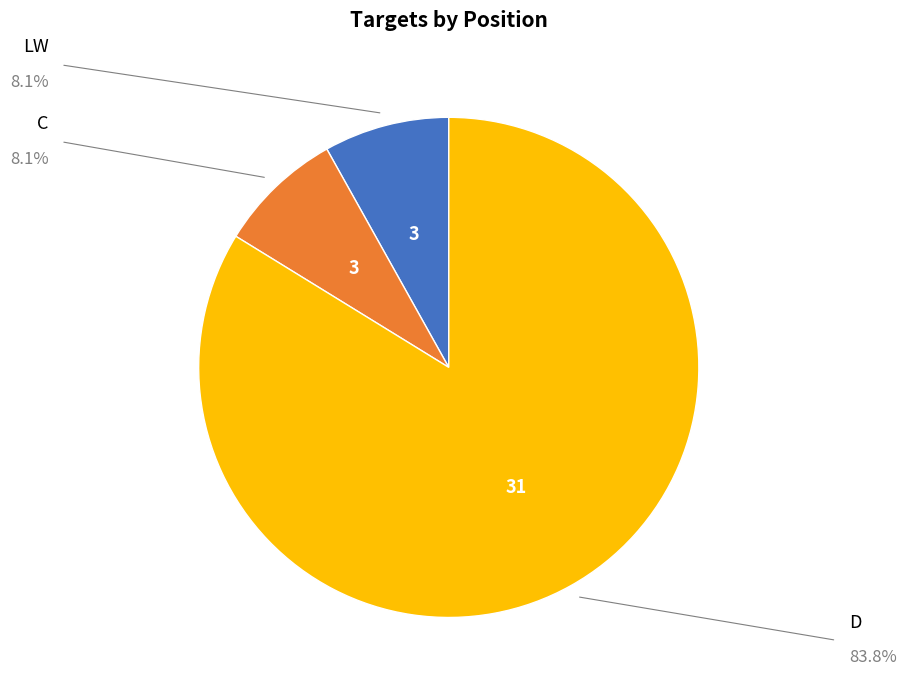

Count the number of slices in the pie.

3